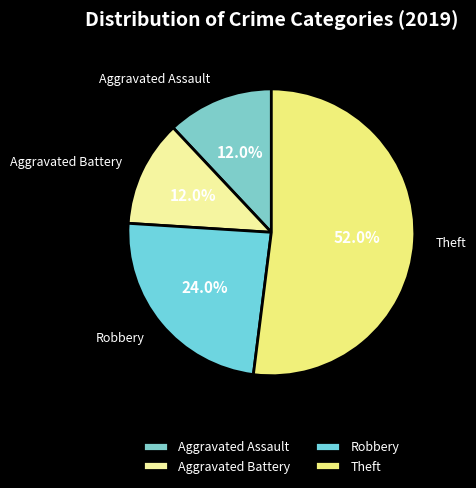

What is the largest slice in the pie chart?

Theft